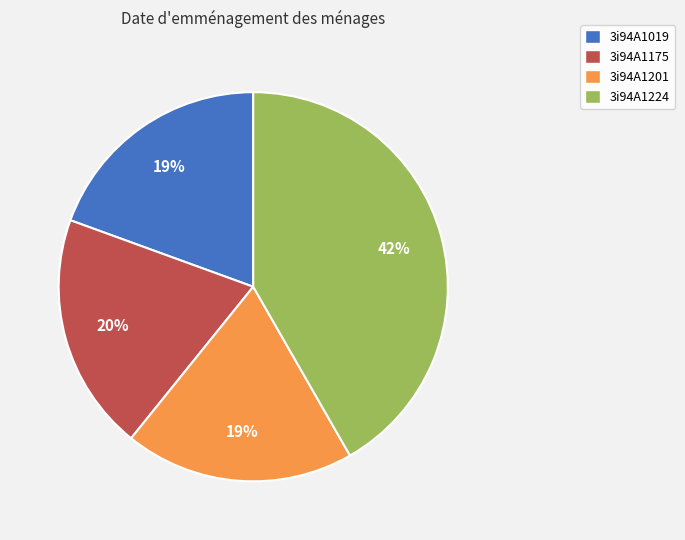

Approximately how many times larger is the value at 3i94A1201 compared to 3i94A1019?

1.0